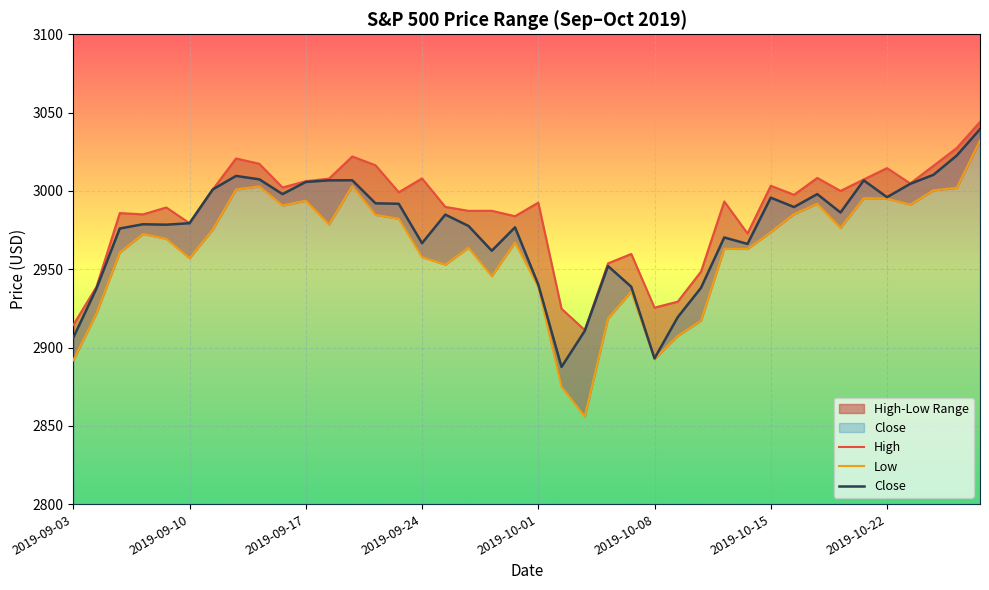

Reading left to right, extract all data points from this chart.

High: 2914.4	2938.8	2985.9	2985.0	2989.4	2979.4	3000.9	3020.7	3017.3	3002.2	3006.2	3007.8	3022.0	3016.4	2999.1	3008.0	2989.8	2987.3	2987.3	2983.9	2992.5	2924.8	2911.1	2953.7	2959.8	2925.5	2929.3	2948.5	2993.3	2972.8	3003.3	2997.5	3008.3	3000.0	3007.3	3014.6	3004.8	3016.1	3027.4	3044.1
Low: 2891.9	2921.9	2960.6	2972.5	2969.4	2957.0	2975.3	3000.9	3002.9	2990.7	2993.7	2978.6	3003.2	2984.7	2982.2	2957.7	2952.9	2963.7	2945.5	2967.1	2938.7	2874.9	2855.9	2918.6	2935.7	2892.7	2907.4	2917.1	2963.1	2962.9	2973.6	2985.2	2991.8	2976.3	2995.4	2995.0	2991.2	3000.4	3001.9	3032.1
Close: 2906.3	2937.8	2976.0	2978.7	2978.4	2979.4	3000.9	3009.6	3007.4	2998.0	3005.7	3006.7	3006.8	2992.1	2991.8	2966.6	2984.9	2977.6	2961.8	2976.7	2940.2	2887.6	2910.6	2952.0	2938.8	2893.1	2919.4	2938.1	2970.3	2966.1	2995.7	2989.7	2997.9	2986.2	3006.7	2996.0	3004.5	3010.3	3022.6	3039.4